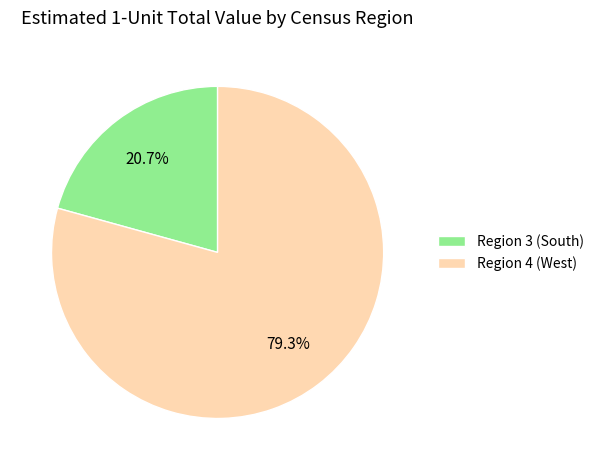

Which category has the smallest portion of the pie?

Region 3 (South)